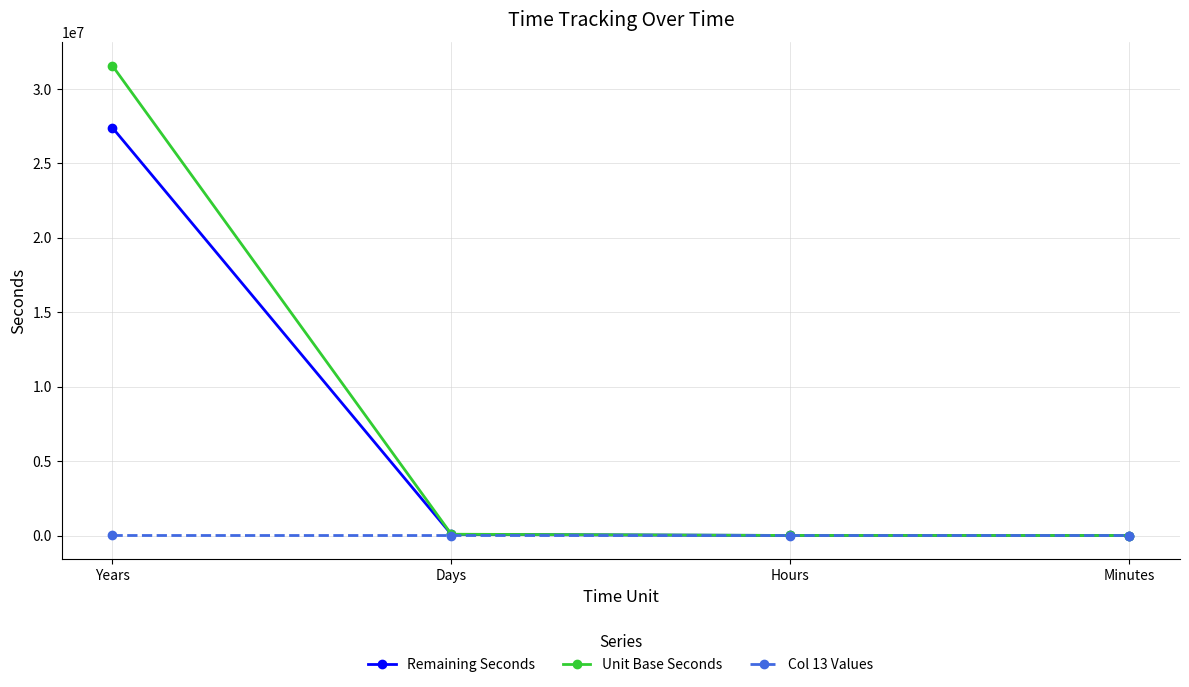

Which category has the highest value in the Remaining Seconds series?

Years